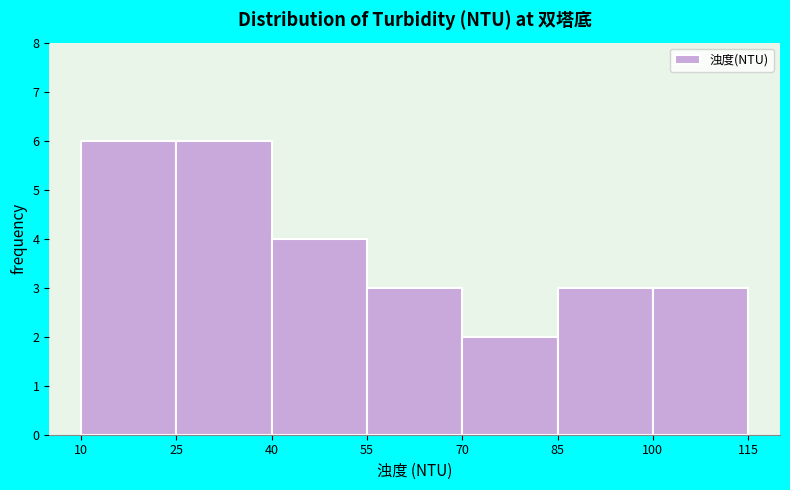

Reading left to right, transcribe this chart: for each bar, give the range it covers on the x-axis and its height. The values are not printed on the chart, so give them approximately, as read against the axis.

10 to 25: 6
25 to 40: 6
40 to 55: 4
55 to 70: 3
70 to 85: 2
85 to 100: 3
100 to 115: 3